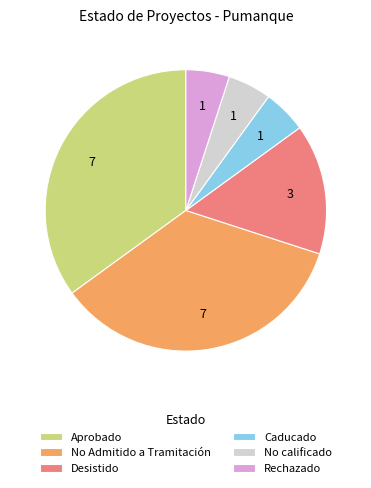

The No Admitido a Tramitación slice represents 24% of the pie. True or false?

False